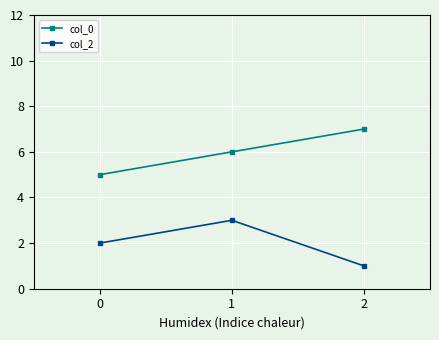

What is the sum of all col_0 values?

18